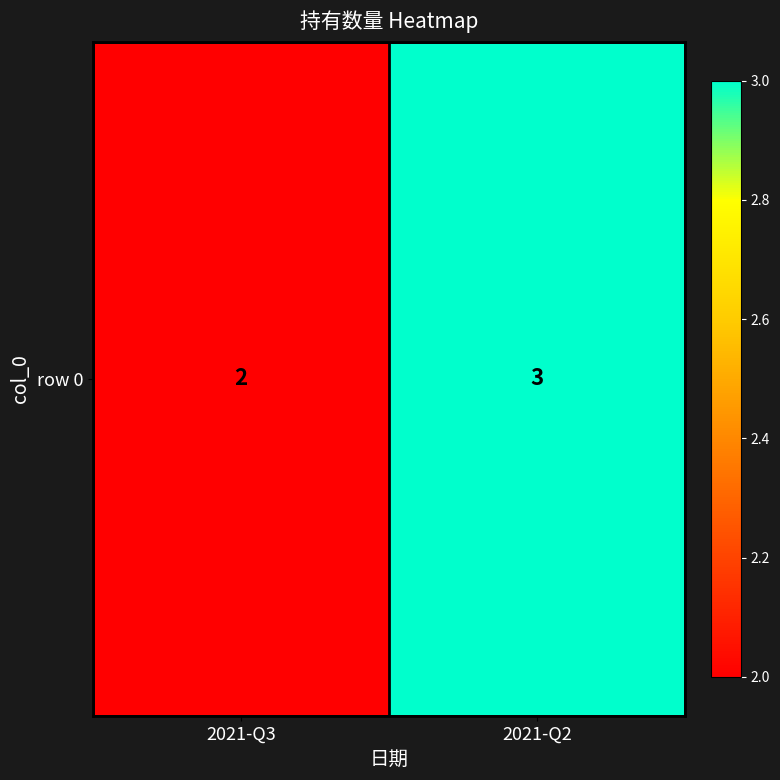

Which has a higher value, 2021-Q3 or 2021-Q2?

2021-Q2